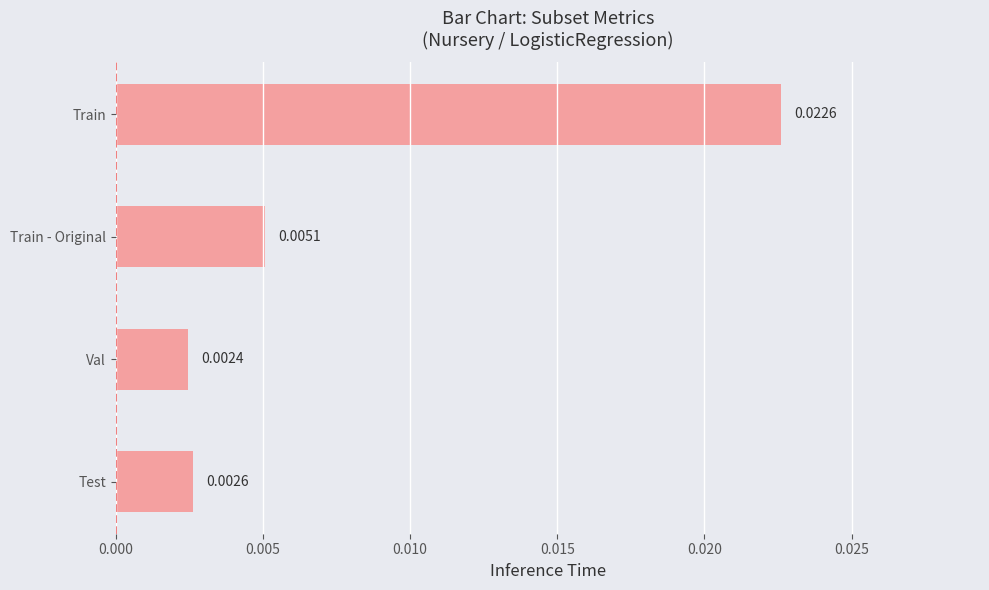

Rank the categories by value from lowest to highest.

Val, Test, Train - Original, Train